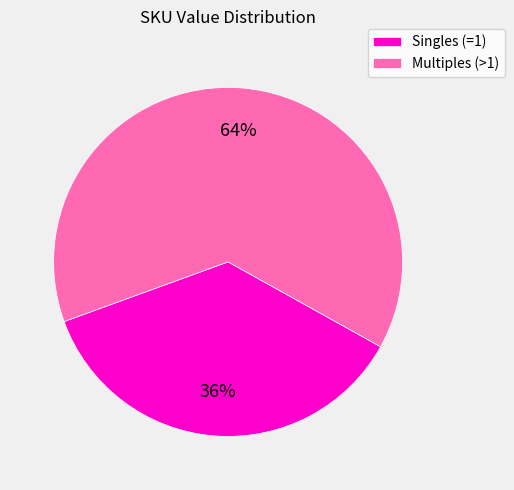

Is the sum of Multiples (>1) and Singles (=1) greater than half?

Yes